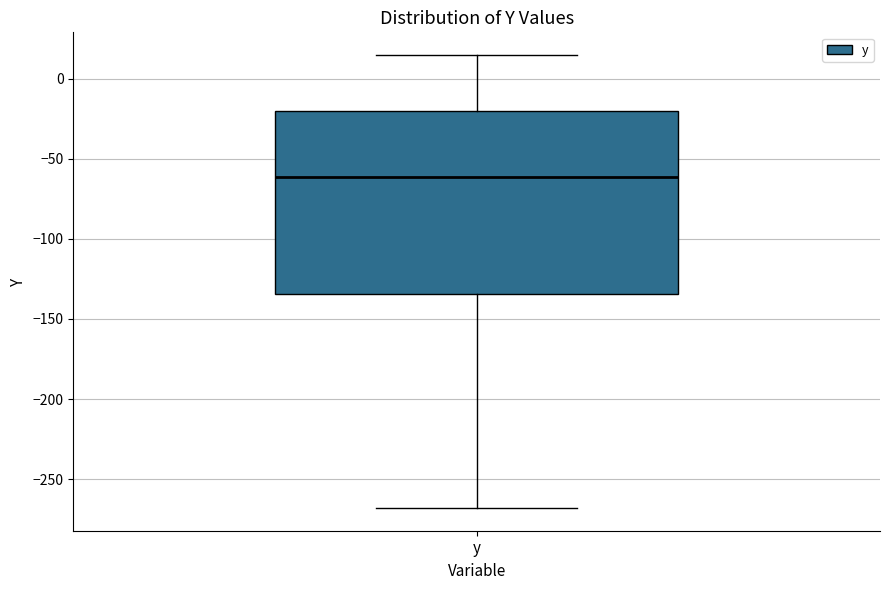

Read this box plot against the y-axis: the position of the median line, the range covered by the box, and the ends of both whiskers. The values are not printed on the chart, so give them approximately, as read against the axis.

median -60, box -135 to -20, whiskers -270 to 15